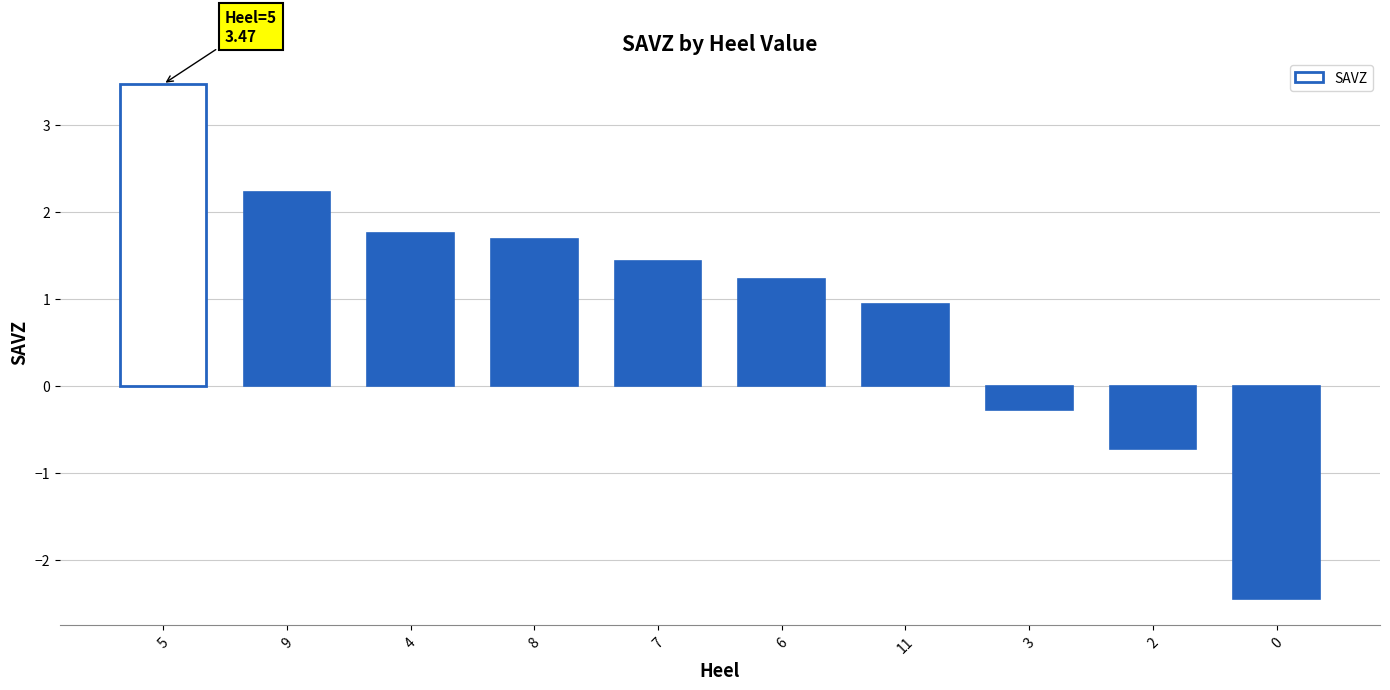

What is the sum of the values at 0 and 4?

-0.7